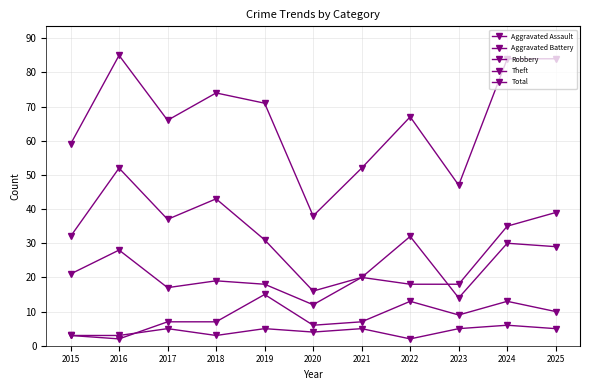

Rank the series by their maximum value, from highest to lowest.

Total, Theft, Robbery, Aggravated Battery, Aggravated Assault